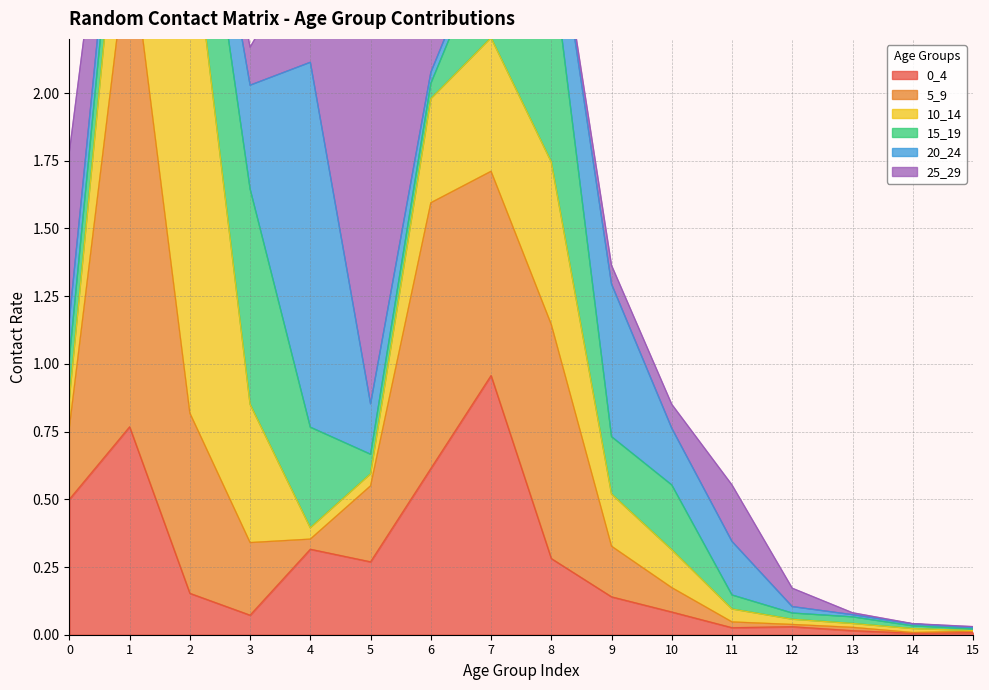

Reading left to right, list all the values displayed in this chart.

0_4: 0=0.5	1=0.8	2=0.2	3=0.1	4=0.3	5=0.3	6=0.6	7=1.0	8=0.3	9=0.1	10=0.1	11=0.0	12=0.0	13=0.0	14=0.0	15=0.0
5_9: 0=0.3	1=1.8	2=0.7	3=0.3	4=0.0	5=0.3	6=1.0	7=0.8	8=0.9	9=0.2	10=0.1	11=0.0	12=0.0	13=0.0	14=0.0	15=0.0
10_14: 0=0.1	1=0.6	2=1.9	3=0.5	4=0.0	5=0.0	6=0.4	7=0.5	8=0.6	9=0.2	10=0.1	11=0.0	12=0.0	13=0.0	14=0.0	15=0.0
15_19: 0=0.1	1=0.2	2=0.5	3=0.8	4=0.4	5=0.1	6=0.1	7=0.4	8=0.8	9=0.2	10=0.2	11=0.1	12=0.0	13=0.0	14=0.0	15=0.0
20_24: 0=0.1	1=0.1	2=0.1	3=0.4	4=1.3	5=0.2	6=0.0	7=0.0	8=0.3	9=0.6	10=0.2	11=0.2	12=0.0	13=0.0	14=0.0	15=0.0
25_29: 0=0.6	1=0.1	2=0.0	3=0.1	4=0.4	5=1.5	6=0.2	7=0.0	8=0.0	9=0.1	10=0.1	11=0.2	12=0.1	13=0.0	14=0.0	15=0.0